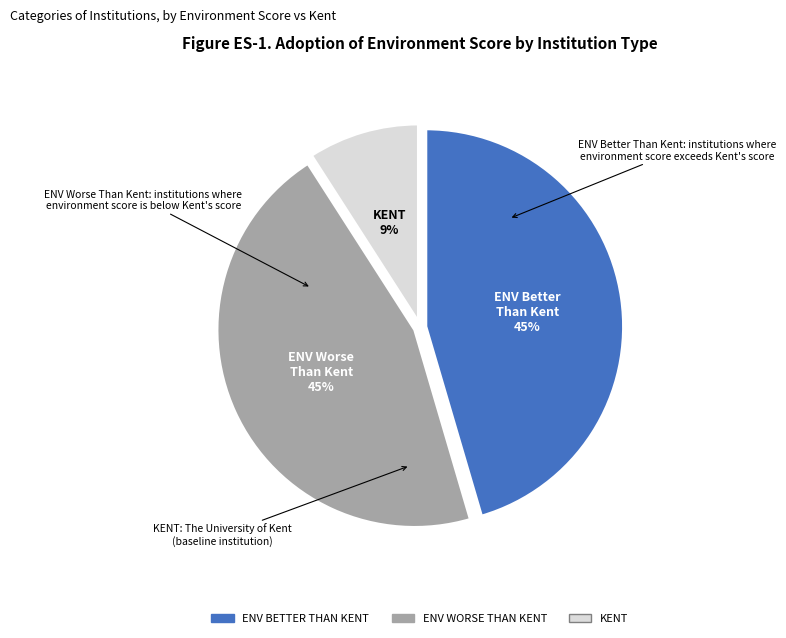

Do ENV WORSE THAN KENT and KENT together represent more than half of the pie?

Yes